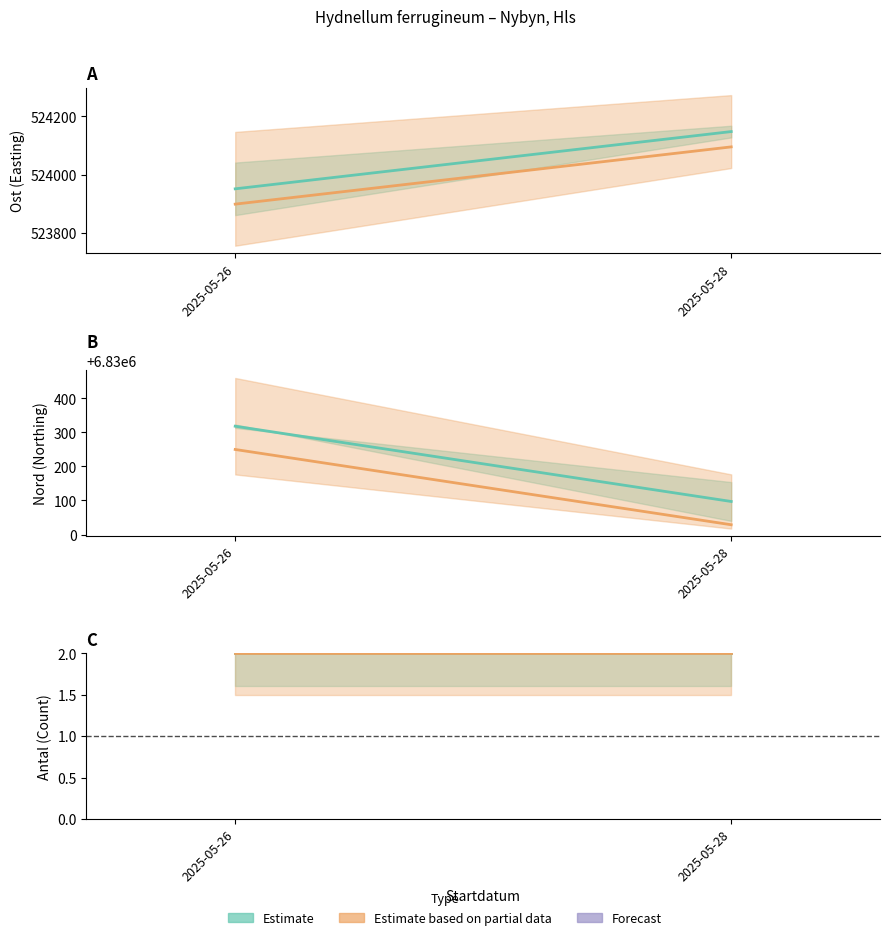

Between 2025-05-28 and 2025-05-26, which is larger?

2025-05-28